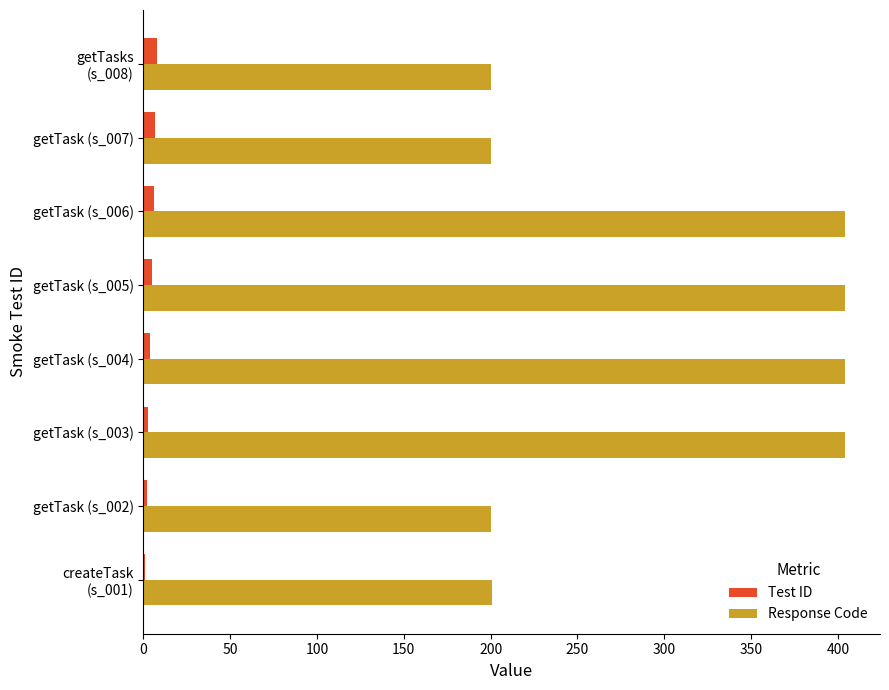

Is the value of Response Code at getTask (s_003) greater than the value of Test ID at getTask (s_005)?

Yes